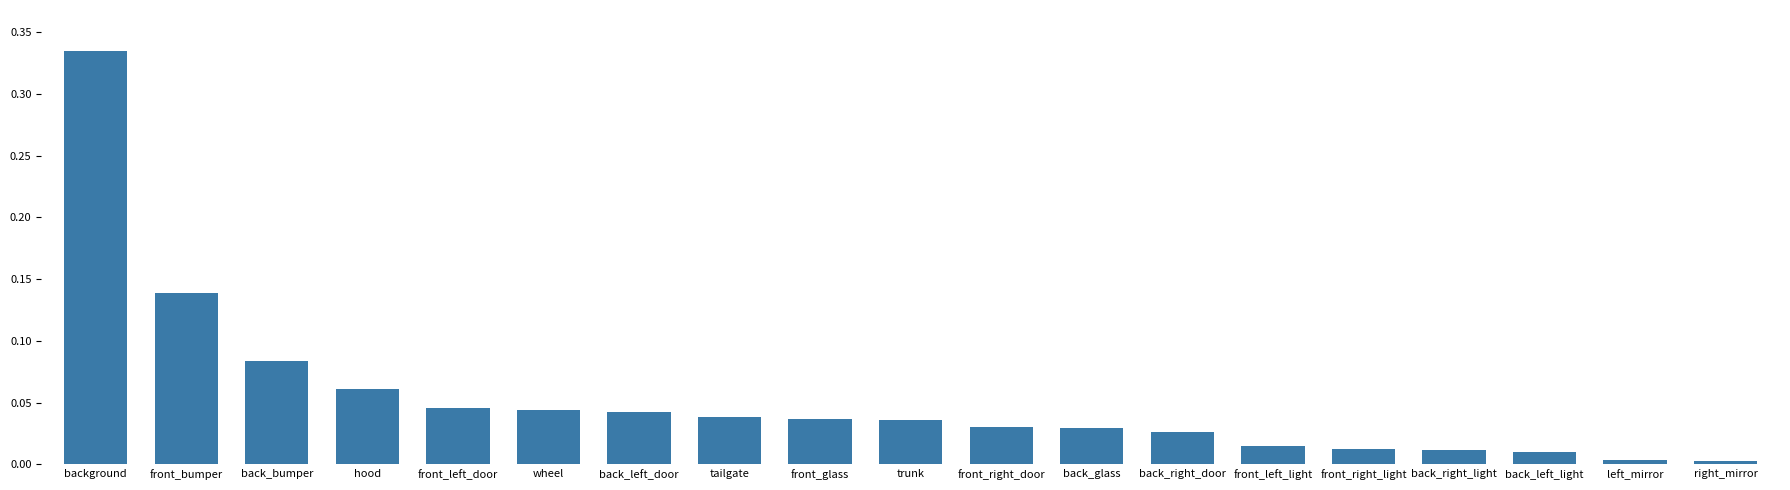

What position from the left is back_bumper?

3